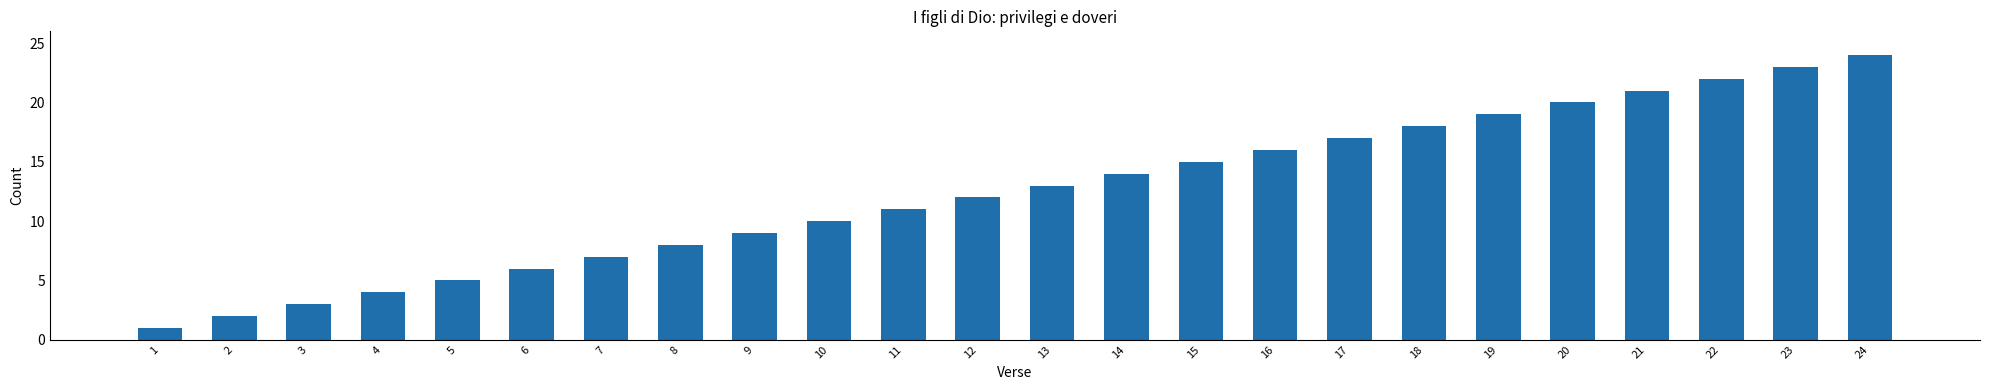

What is the value of the 3rd bar from the left?

3